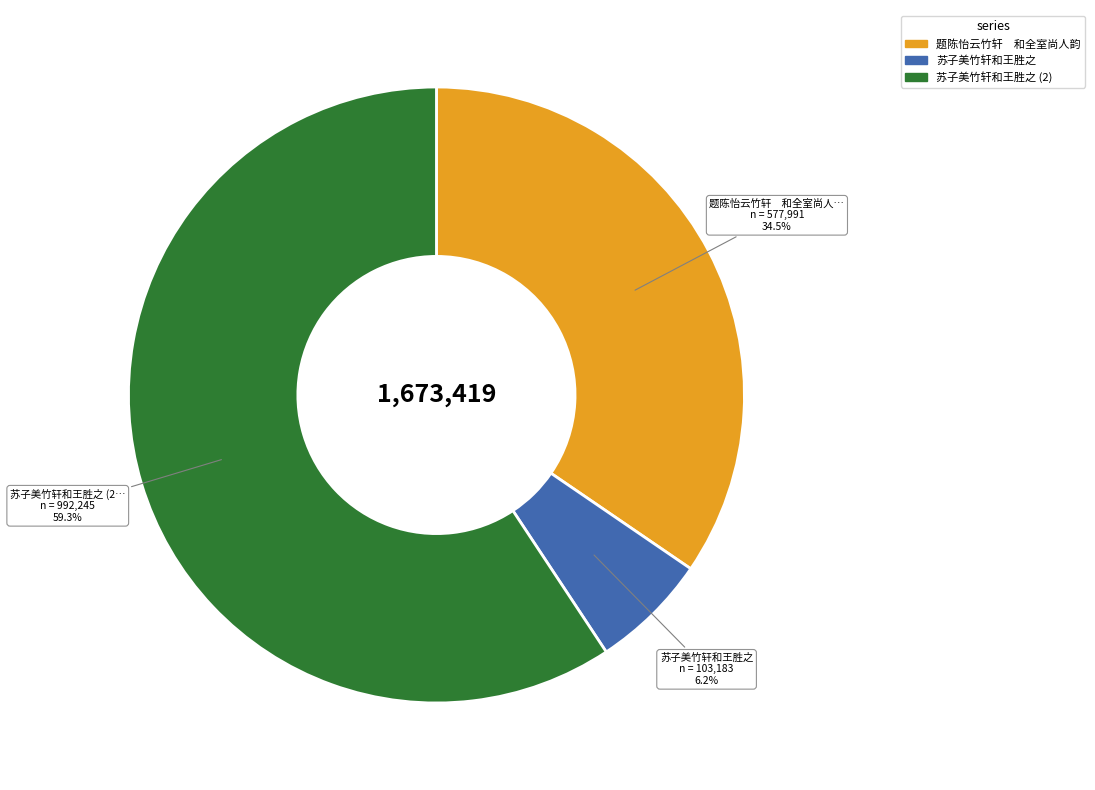

Is there a majority slice in this chart?

Yes